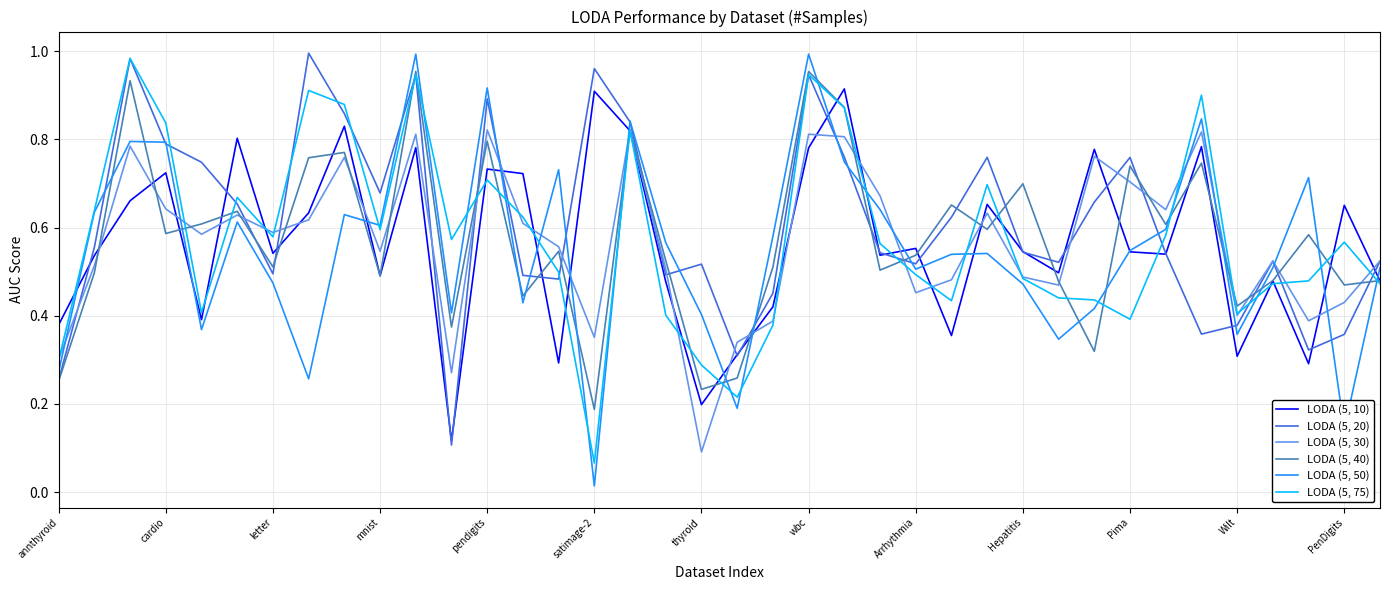

Does the chart have visible grid lines?

Yes